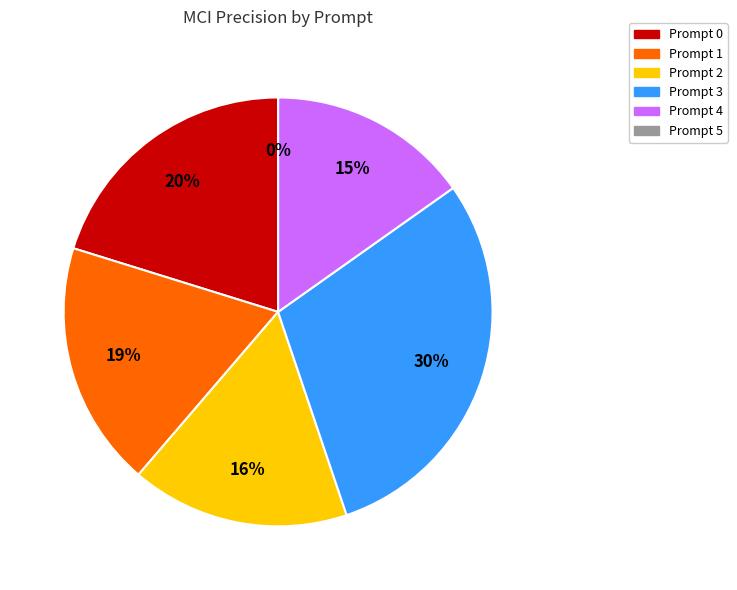

Combined, what portion of the pie is Prompt 4 and Prompt 0?

35.4%